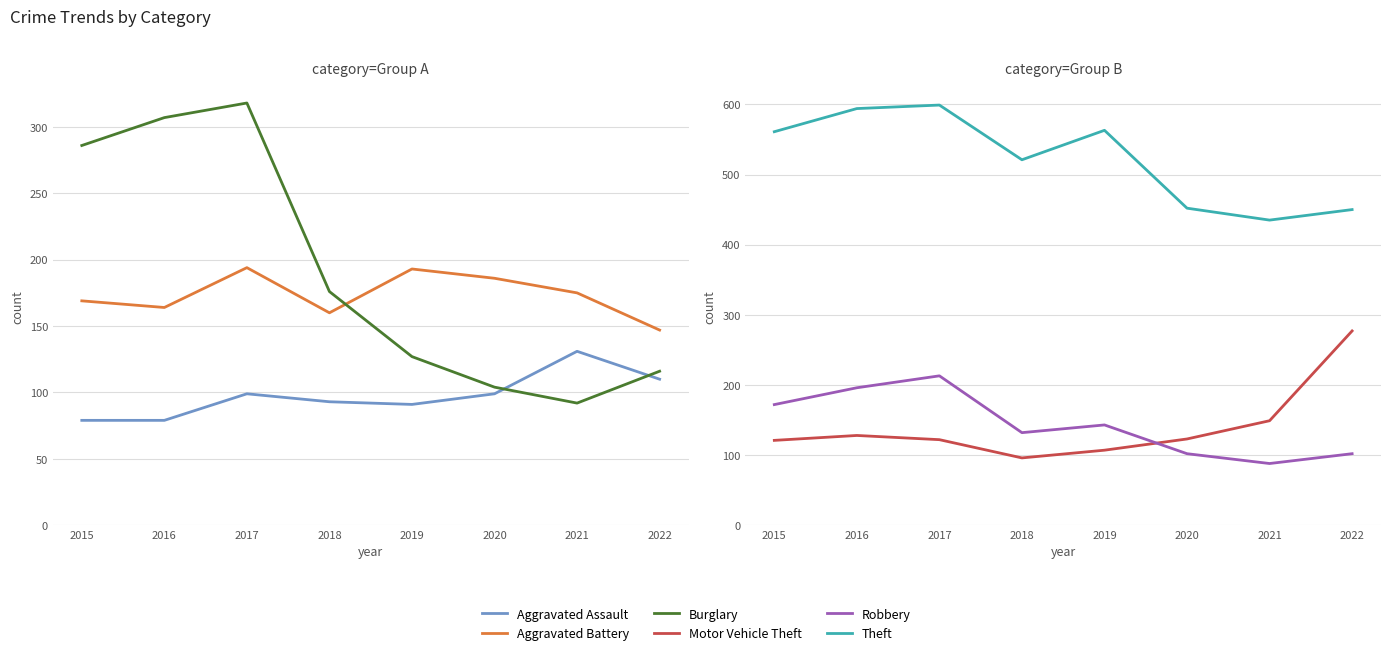

Is the value of Theft at 2020 greater than the value of Motor Vehicle Theft at 2022?

Yes